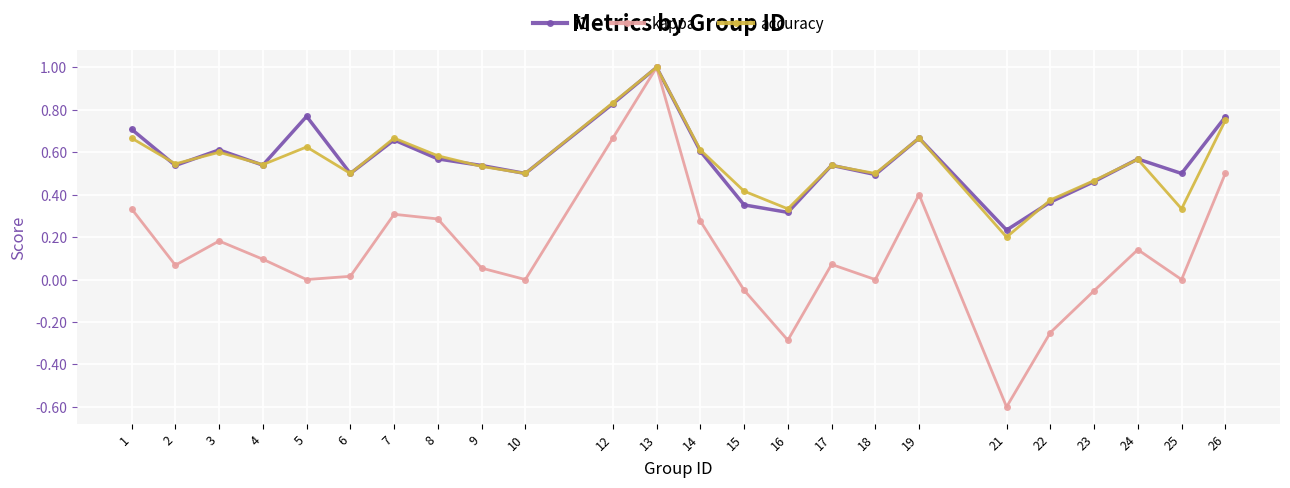

Which series ends up on top after the final intersection of f1 and accuracy?

f1